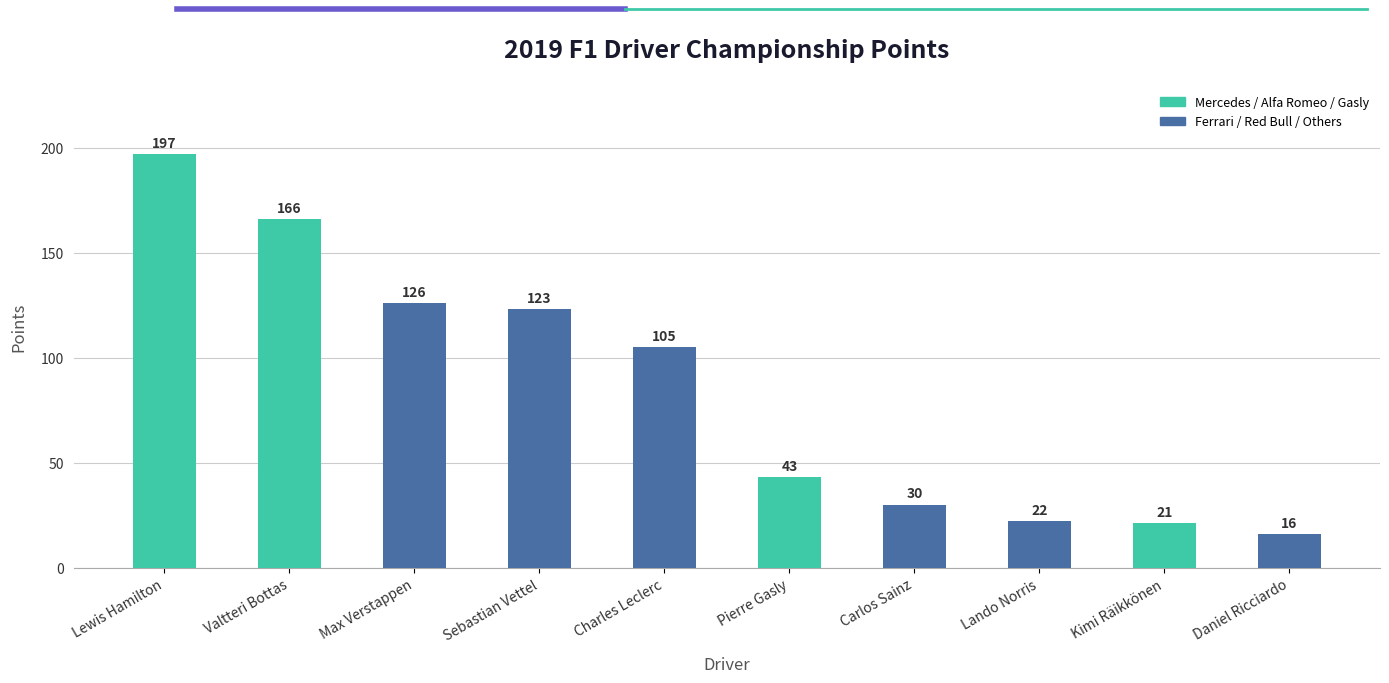

What is the label of the 3rd bar from the left?

Max Verstappen